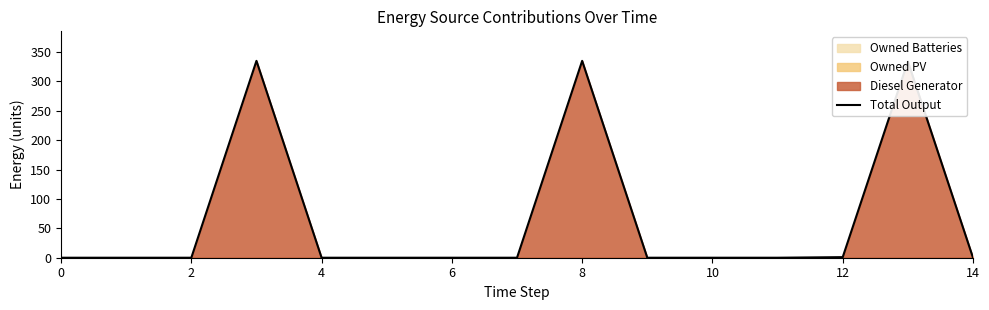

True or false: Total Output has a value of 1.0 at 12.

True